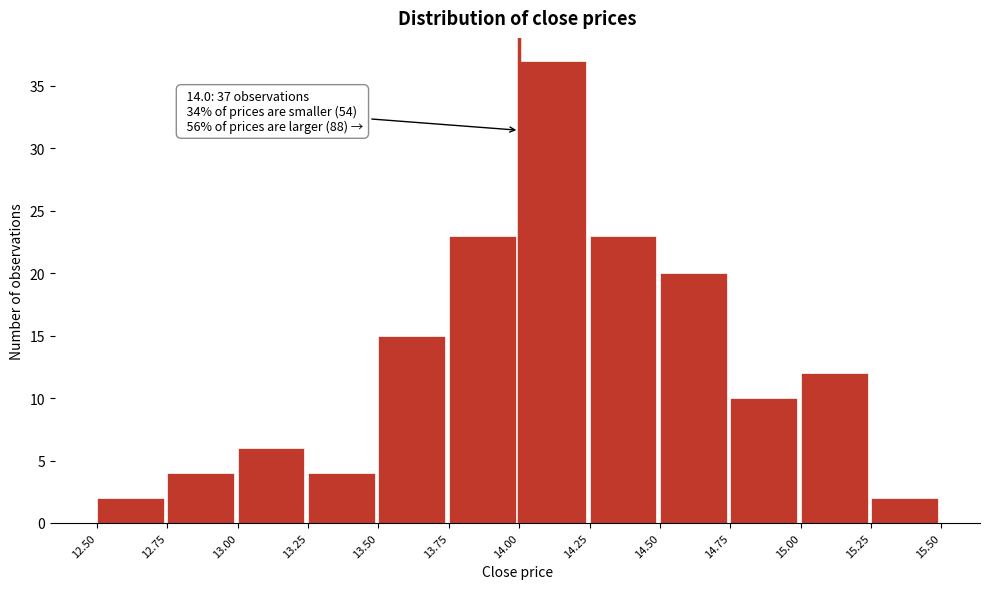

Which range on the x-axis has the tallest bar?

14.00 to 14.25